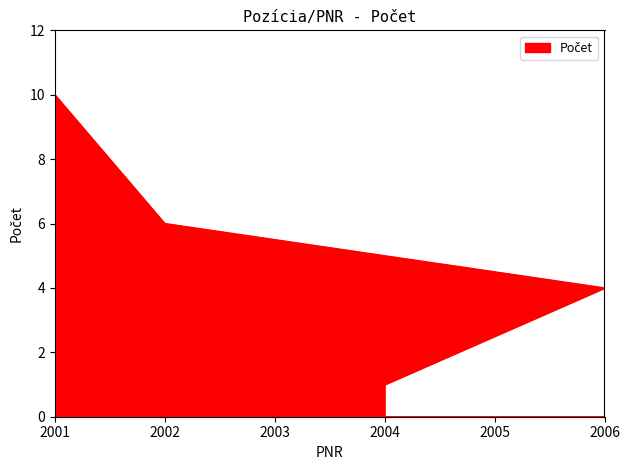

Is it true that the value at 2001 is 10?

True